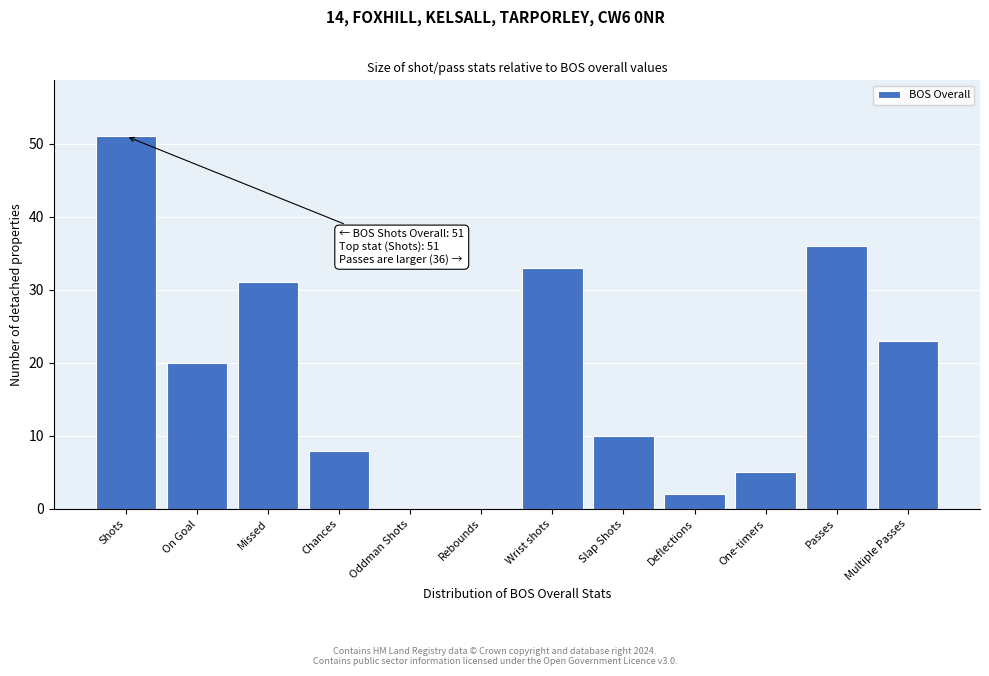

Reading left to right, extract all data points from this chart.

Shots=51	On Goal=20	Missed=31	Chances=8	Oddman Shots=0	Rebounds=0	Wrist shots=33	Slap Shots=10	Deflections=2	One-timers=5	Passes=36	Multiple Passes=23